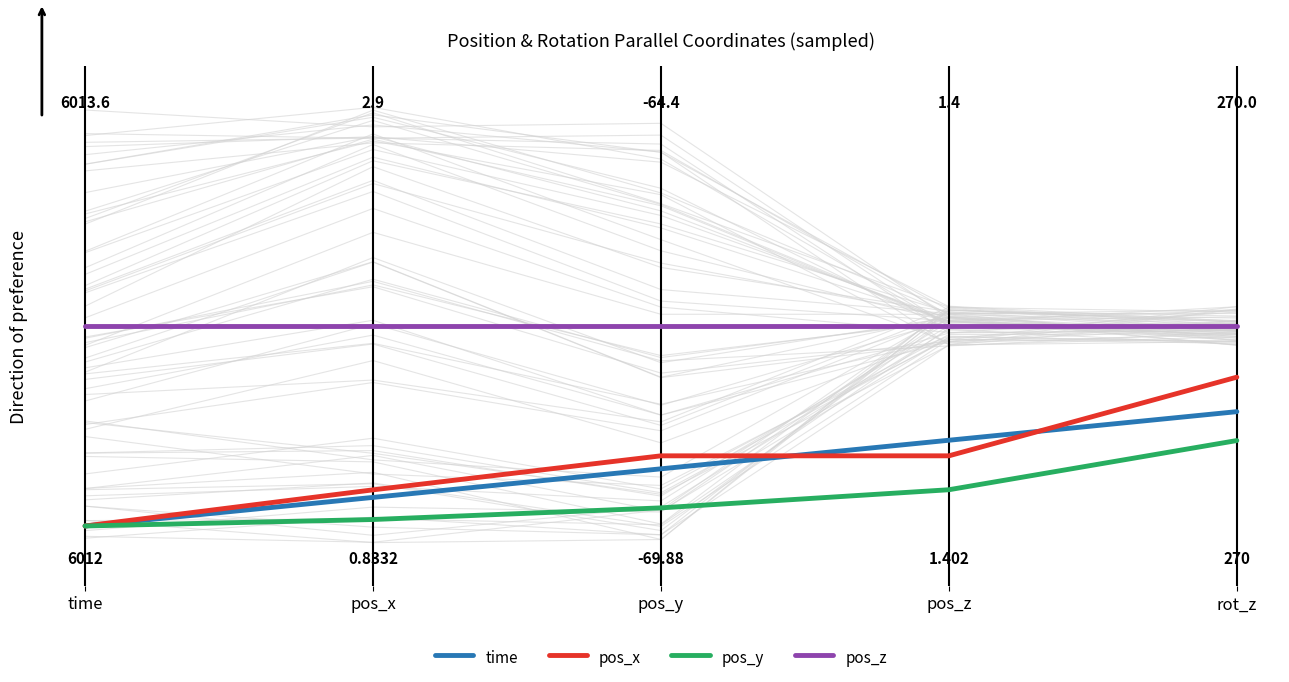

Reading left to right, list all the values displayed in this chart.

time: time=0.0	pos_x=0.1	pos_y=0.1	pos_z=0.2	rot_z=0.3
pos_x: time=0.0	pos_x=0.1	pos_y=0.2	pos_z=0.2	rot_z=0.4
pos_y: time=0.0	pos_x=0.0	pos_y=0.0	pos_z=0.1	rot_z=0.2
pos_z: time=0.5	pos_x=0.5	pos_y=0.5	pos_z=0.5	rot_z=0.5